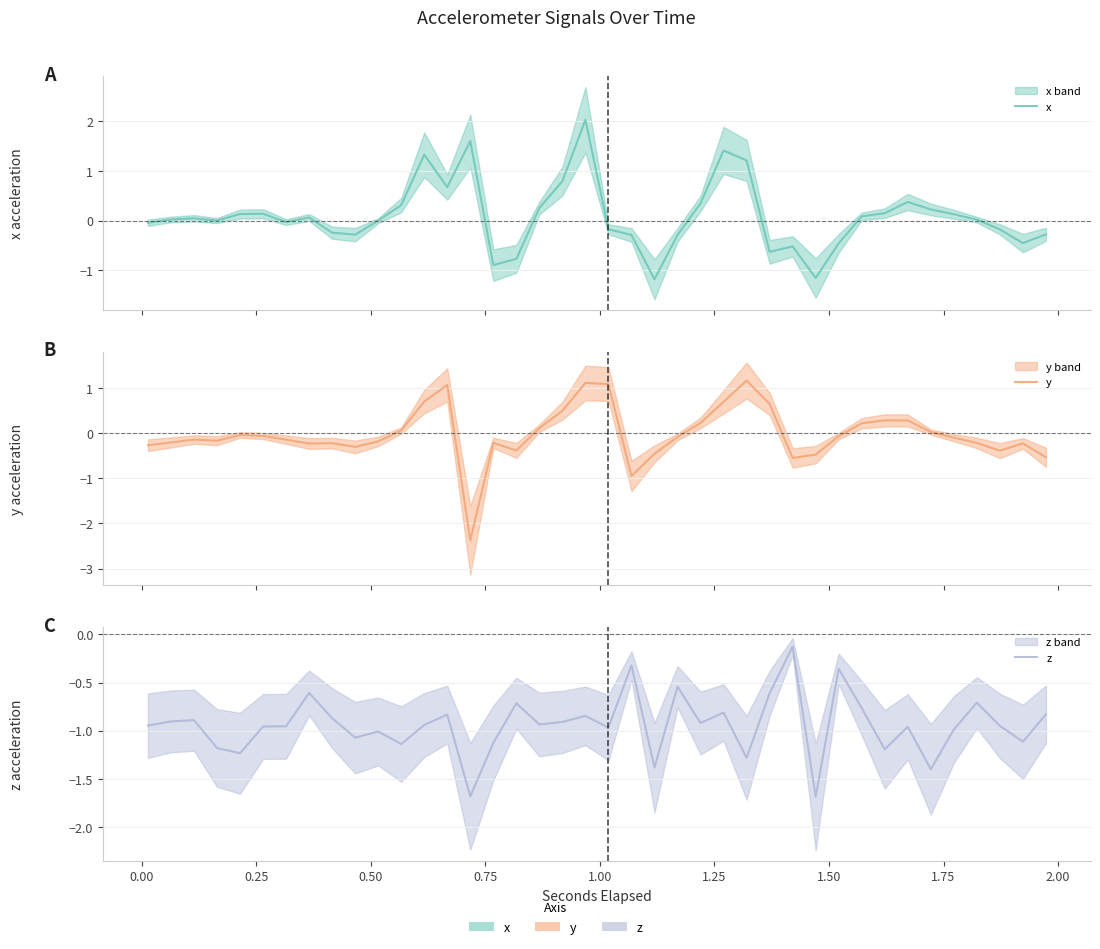

Reading right to left, transcribe all the data shown in this chart.

x: -0.3	-0.5	-0.2	0.0	0.1	0.2	0.4	0.2	0.1	-0.5	-1.2	-0.5	-0.6	1.2	1.4	0.3	-0.3	-1.2	-0.3	-0.2	2.0	0.8	0.3	-0.8	-0.9	1.6	0.7	1.3	0.3	-0.0	-0.3	-0.2	0.1	-0.0	0.1	0.1	0.0	0.0	0.0	-0.0
y: -0.5	-0.2	-0.4	-0.2	-0.1	0.0	0.3	0.3	0.2	-0.1	-0.5	-0.5	0.6	1.2	0.7	0.2	-0.1	-0.5	-0.9	1.1	1.1	0.5	0.1	-0.4	-0.2	-2.4	1.1	0.7	0.1	-0.2	-0.3	-0.2	-0.2	-0.1	-0.1	-0.0	-0.2	-0.1	-0.2	-0.3
z: -0.8	-1.1	-0.9	-0.7	-1.0	-1.4	-1.0	-1.2	-0.8	-0.4	-1.7	-0.1	-0.6	-1.3	-0.8	-0.9	-0.5	-1.4	-0.3	-1.0	-0.8	-0.9	-0.9	-0.7	-1.1	-1.7	-0.8	-0.9	-1.1	-1.0	-1.1	-0.9	-0.6	-1.0	-1.0	-1.2	-1.2	-0.9	-0.9	-0.9